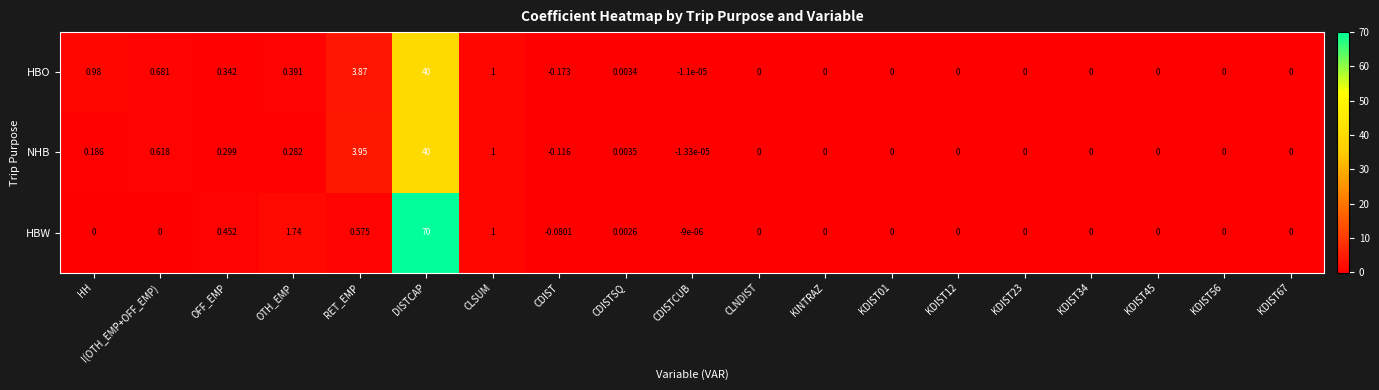

Which series has the largest range (max minus min)?

HBW